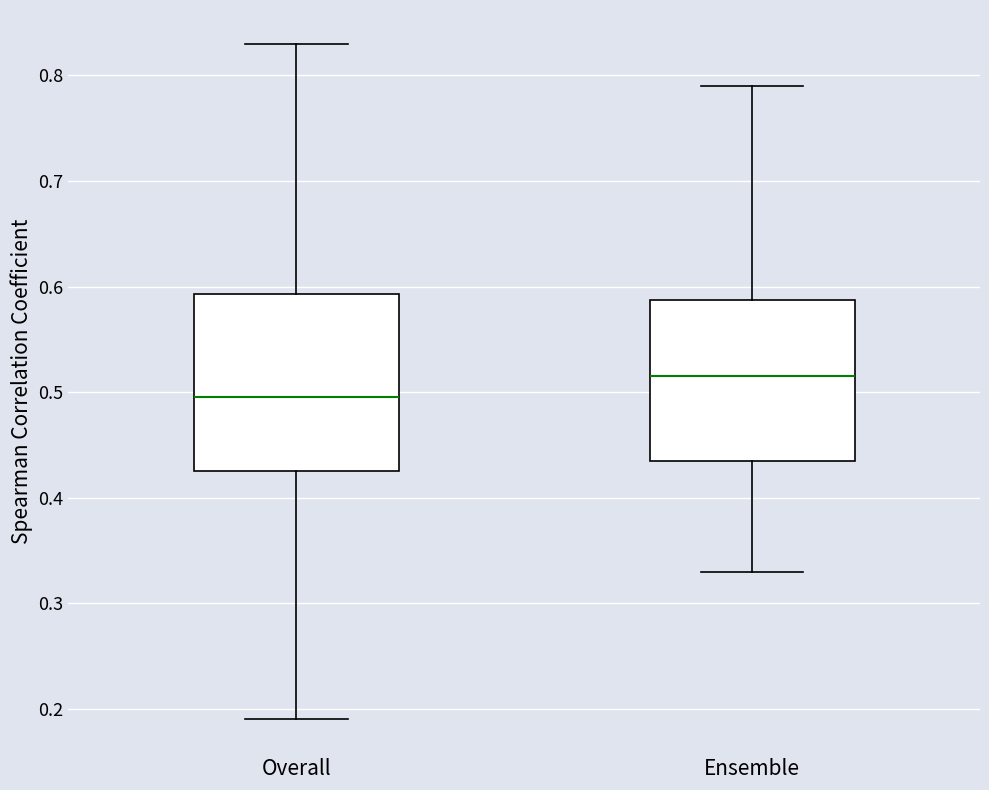

Where does the upper whisker of the box for Ensemble end on the y-axis? The values are not printed on the chart, so give them approximately, as read against the axis.

0.79